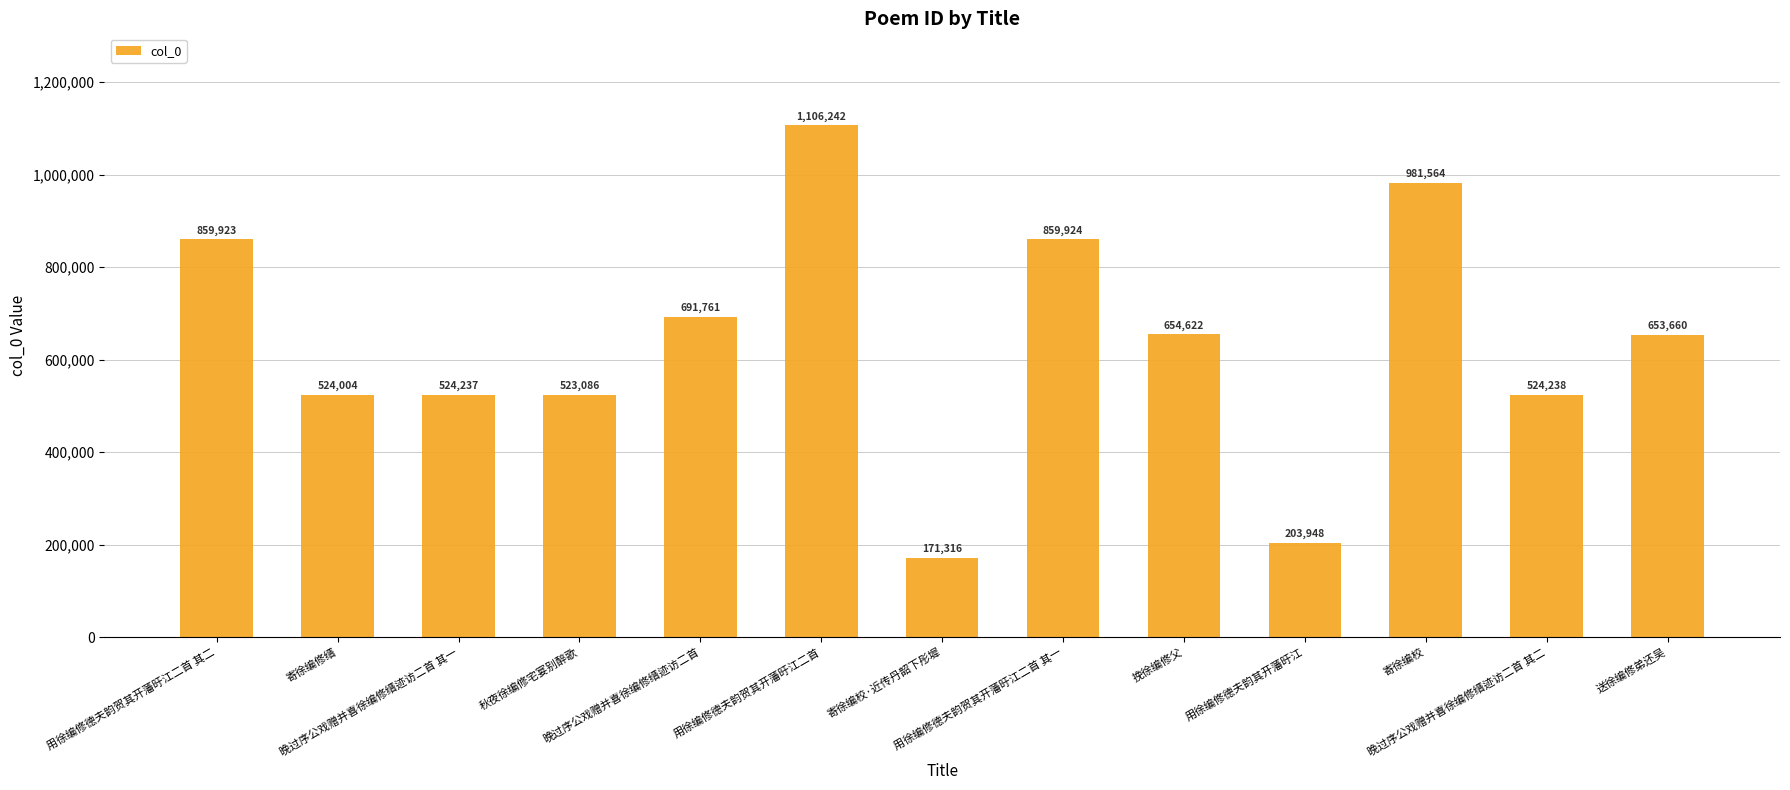

How many values are below 653660?

6